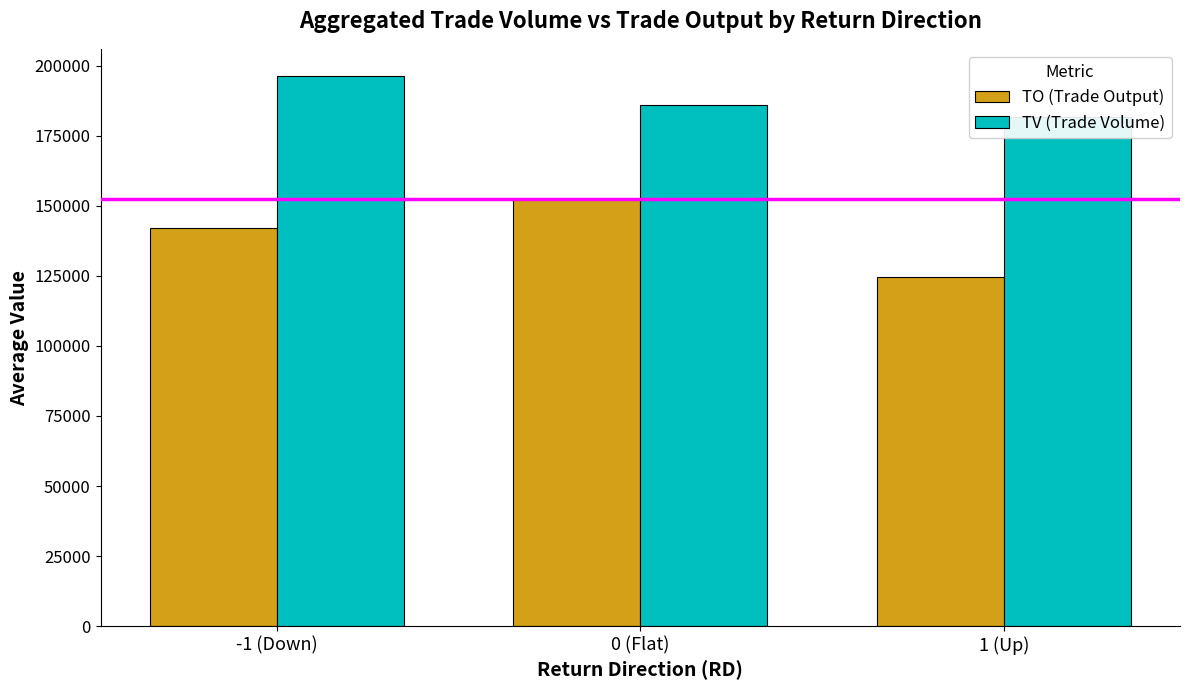

What is the difference between the TO (Trade Output) values at 0 (Flat) and -1 (Down)?

10669